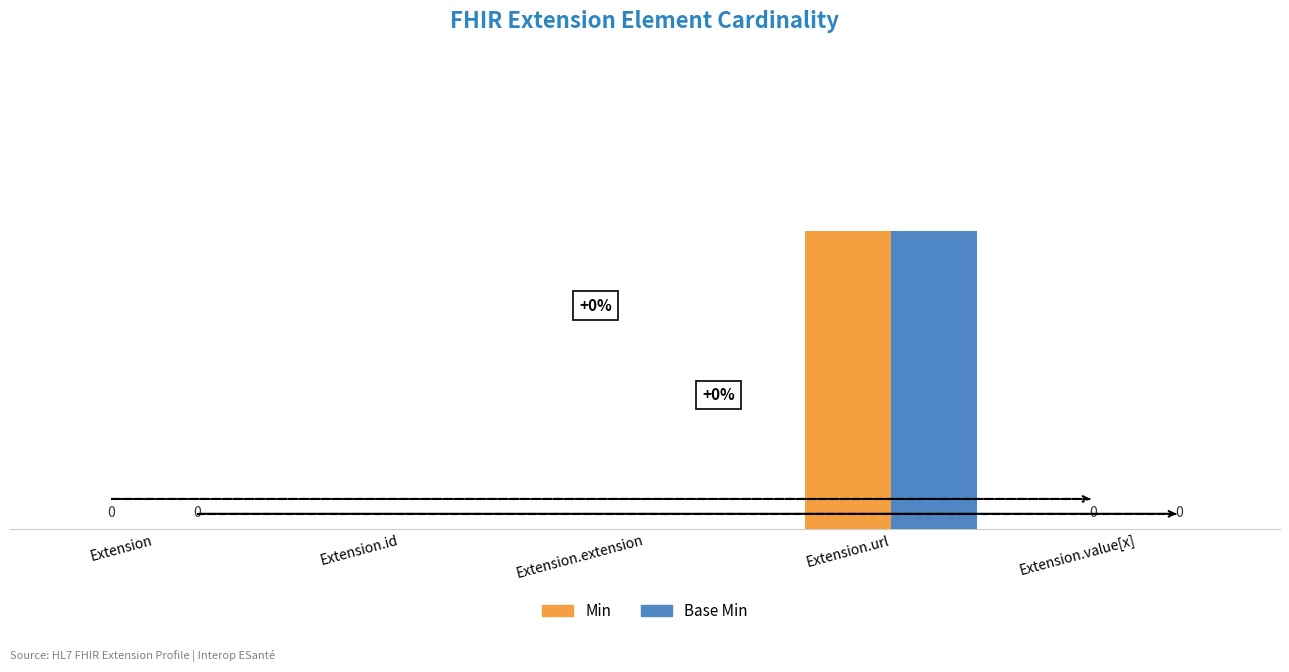

At which category is the sum across all series the highest?

Extension.url